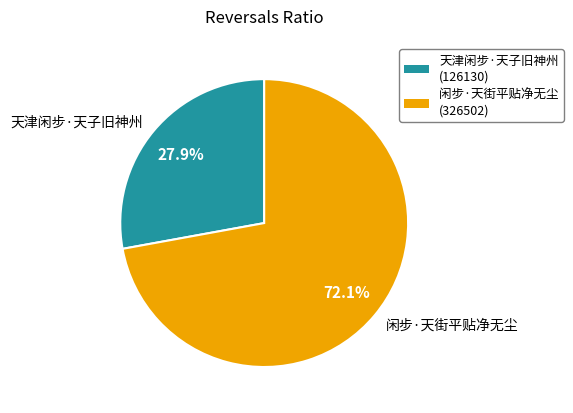

The 闲步·天街平贴净无尘 slice represents 72% of the pie. True or false?

True